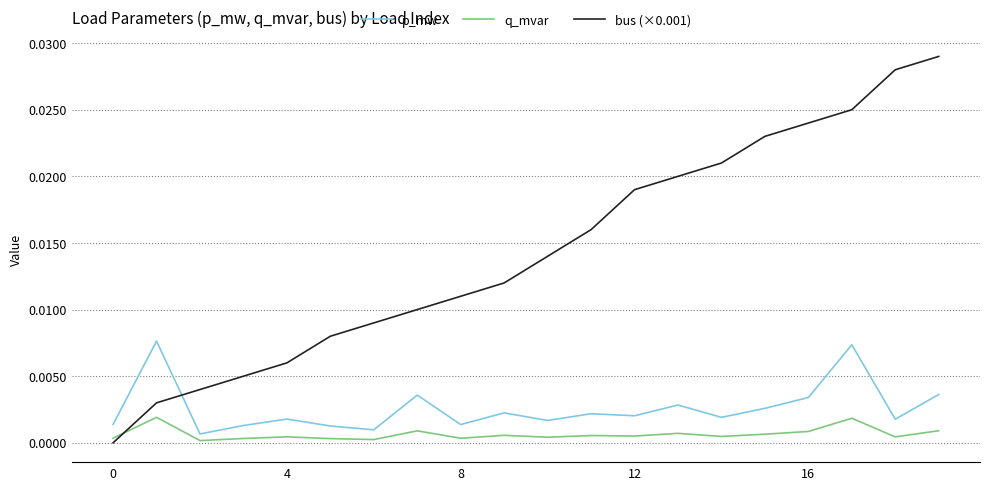

How many series are shown in this chart?

3